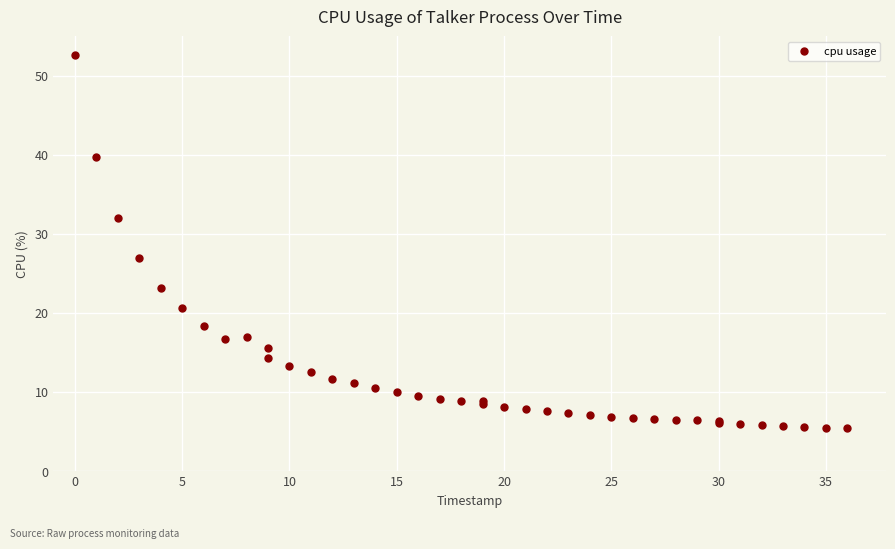

What Y value in the scatter plot is closest to 29?

27.0